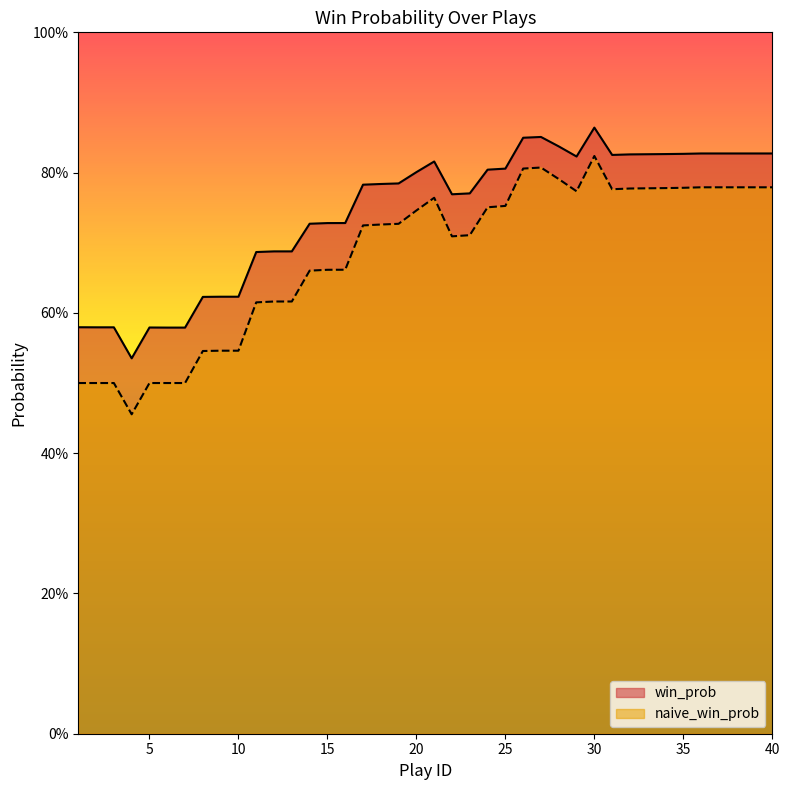

What is the sum of all naive_win_prob values?

27.3